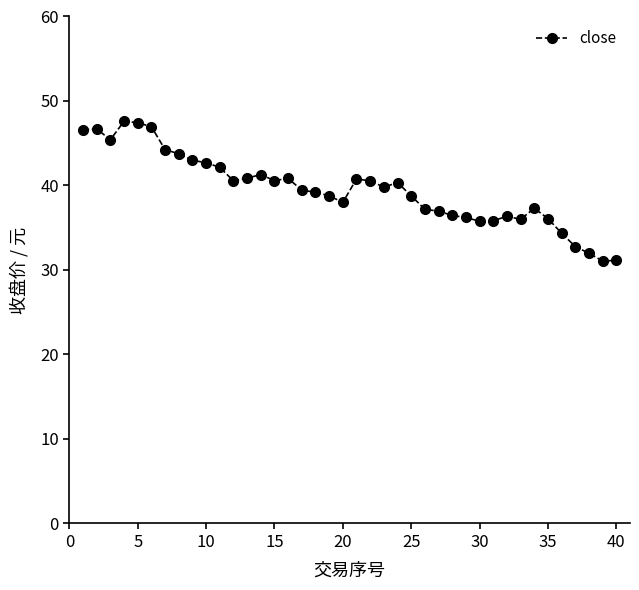

What is the average value?

39.5